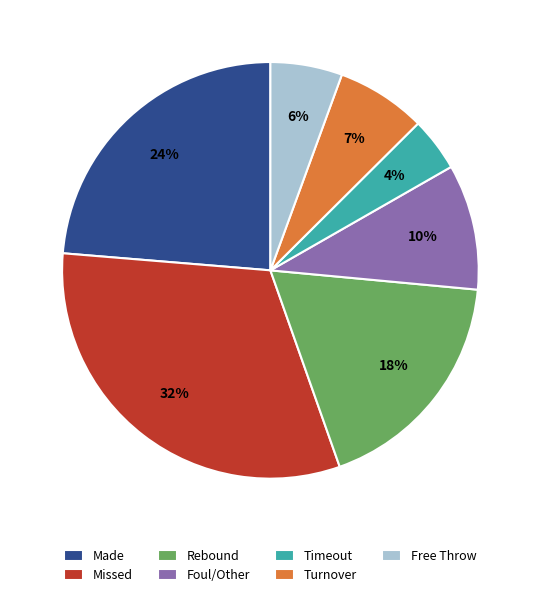

To the nearest percent, what percentage of the pie is Free Throw?

6%